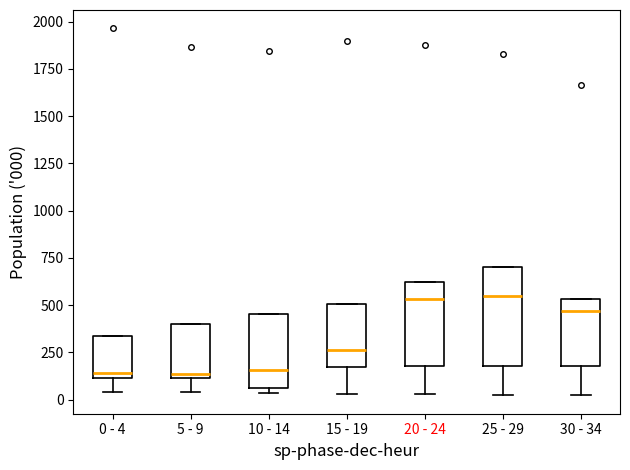

Comparing the boxes themselves (not the whiskers), which one is the tallest?

25 - 29